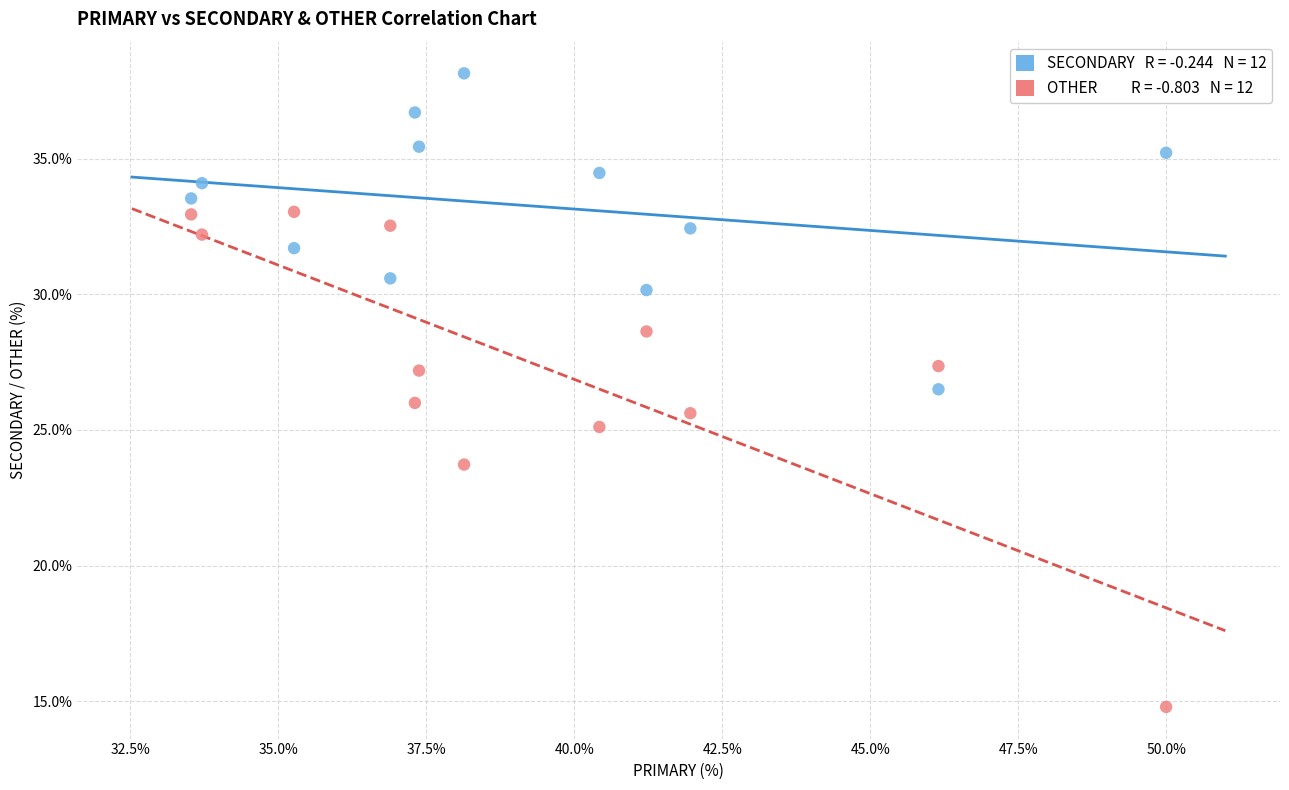

Across all data points, what is the range of Y values (max minus min)?

23.4